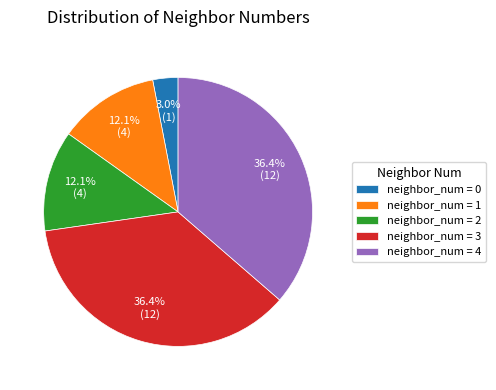

Which has a higher value, neighbor_num = 3 or neighbor_num = 2?

neighbor_num = 3